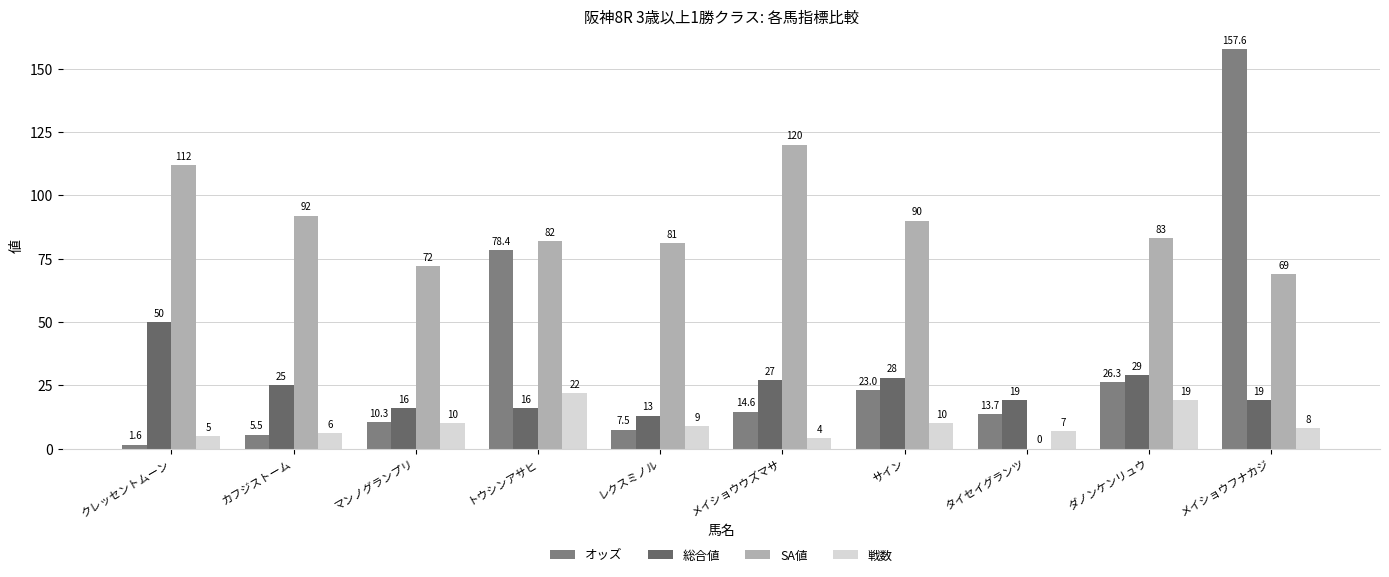

List the labels in order of オッズ value, largest first.

メイショウフナカジ, トウシンアサヒ, ダノンケンリュウ, サイン, メイショウウズマサ, タイセイグランツ, マンノグランプリ, レクスミノル, カフジストーム, クレッセントムーン